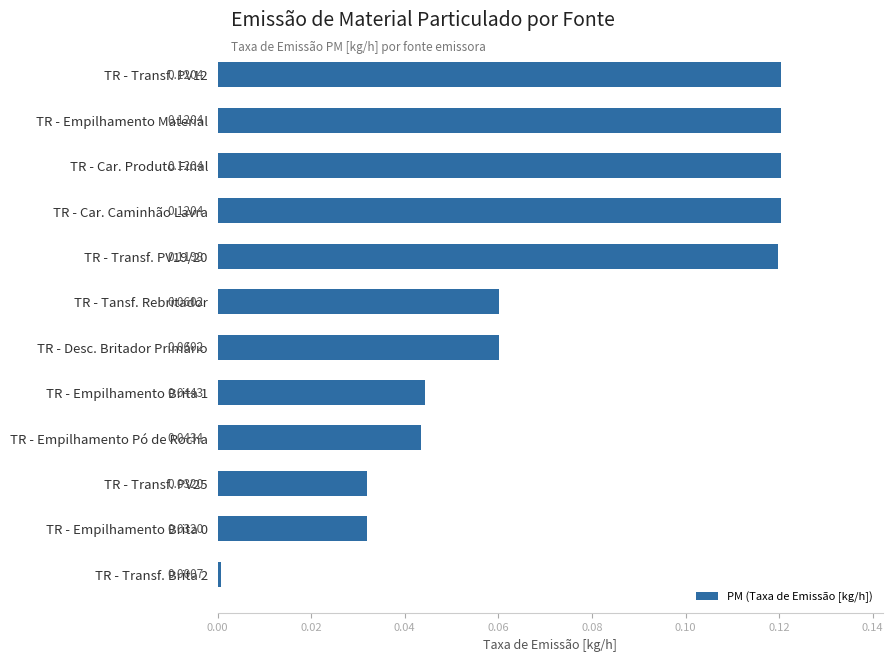

What is the label of the 9th bar from the bottom?

TR - Car. Caminhão Lavra